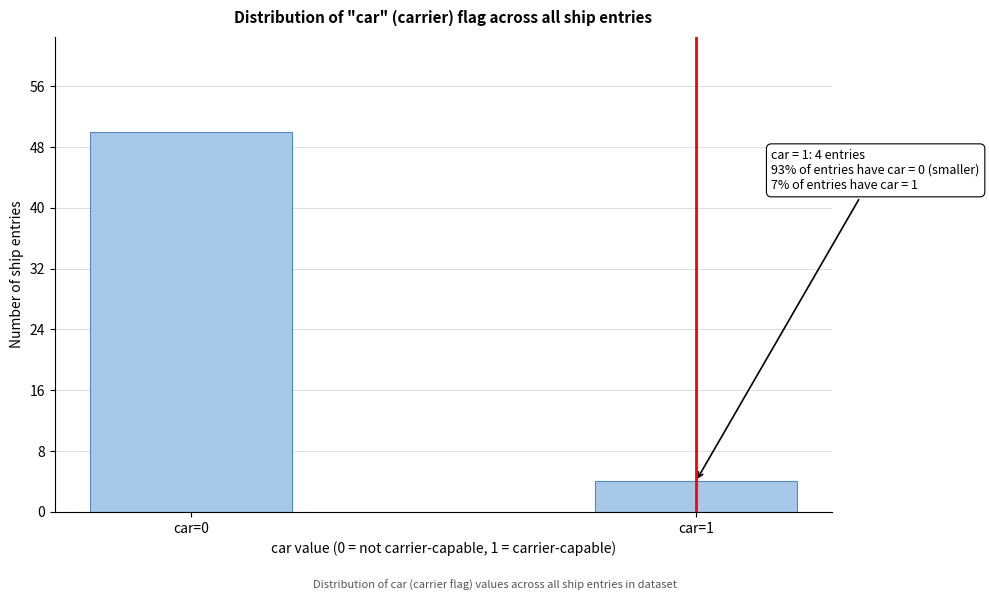

Reading left to right, list all the values displayed in this chart.

car=0=50	car=1=4